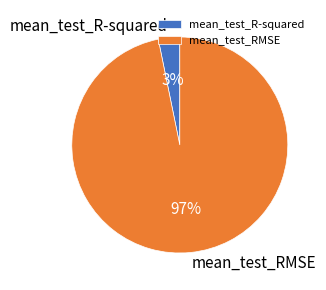

To the nearest percent, what portion does mean_test_RMSE represent?

97%